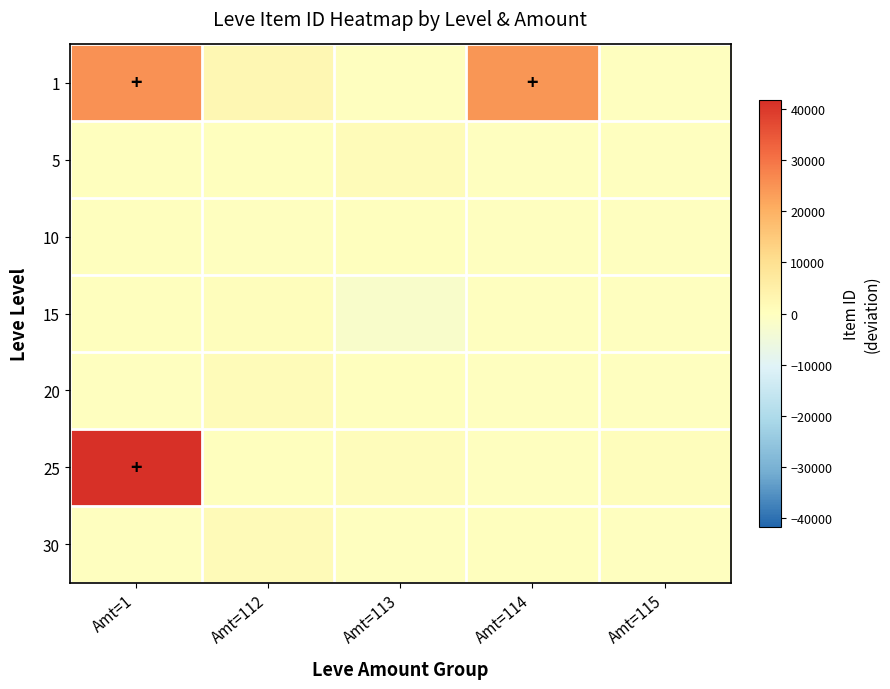

Reading right to left, list all the values displayed in this chart.

1: Amt=115=-7	Amt=114=24624	Amt=113=-7	Amt=112=2590	Amt=1=25212
5: Amt=115=-275	Amt=114=-271	Amt=113=1266	Amt=112=155	Amt=1=179
10: Amt=115=-31	Amt=114=-6	Amt=113=172	Amt=112=-5	Amt=1=172
15: Amt=115=-265	Amt=114=-30	Amt=113=-2242	Amt=112=544	Amt=1=179
20: Amt=115=-262	Amt=114=-260	Amt=113=211	Amt=112=1056	Amt=1=-260
25: Amt=115=567	Amt=114=-28	Amt=113=851	Amt=112=252	Amt=1=41646
30: Amt=115=-241	Amt=114=0	Amt=113=-244	Amt=112=1332	Amt=1=-241